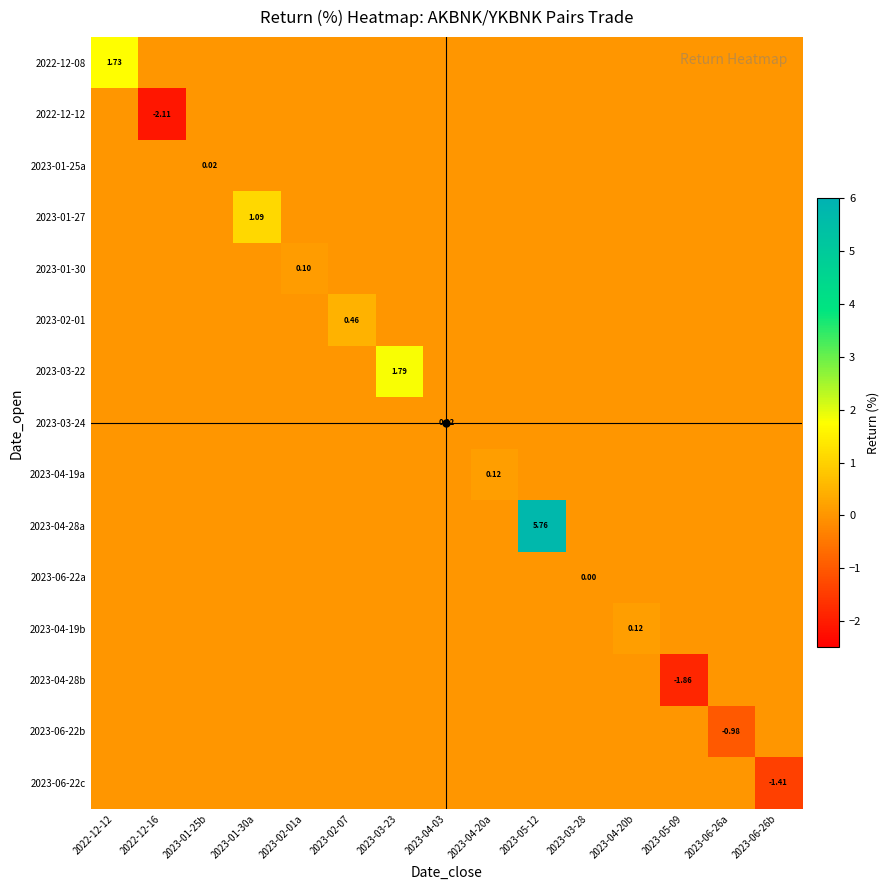

List the series in order of their peak value, highest first.

2023-04-28a, 2023-03-22, 2022-12-08, 2023-01-27, 2023-02-01, 2023-04-19b, 2023-04-19a, 2023-01-30, 2023-01-25a, 2023-03-24, 2022-12-12, 2023-06-22a, 2023-04-28b, 2023-06-22b, 2023-06-22c